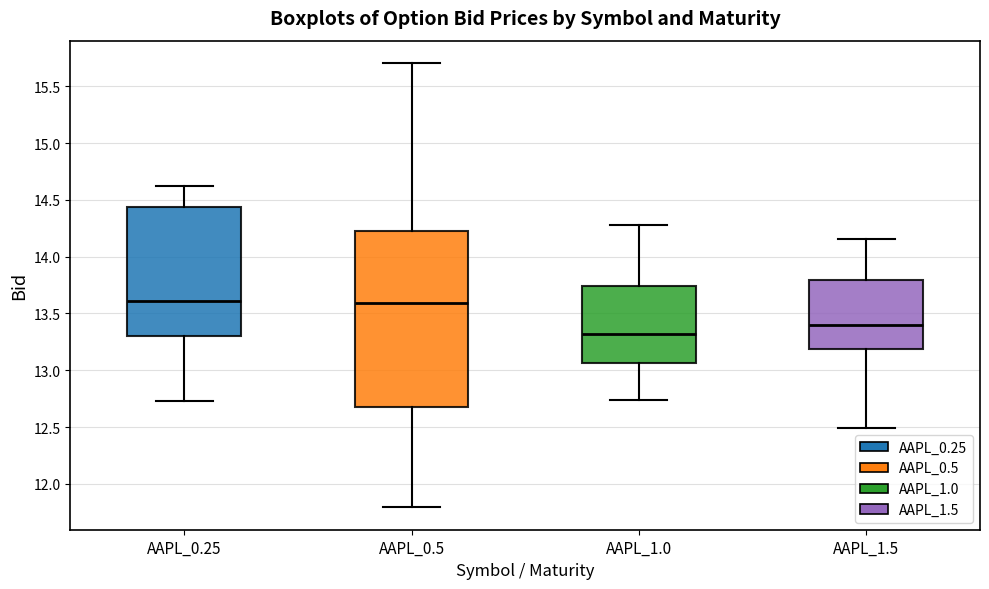

Which box is the tallest, from its lower edge to its upper edge?

AAPL_0.5